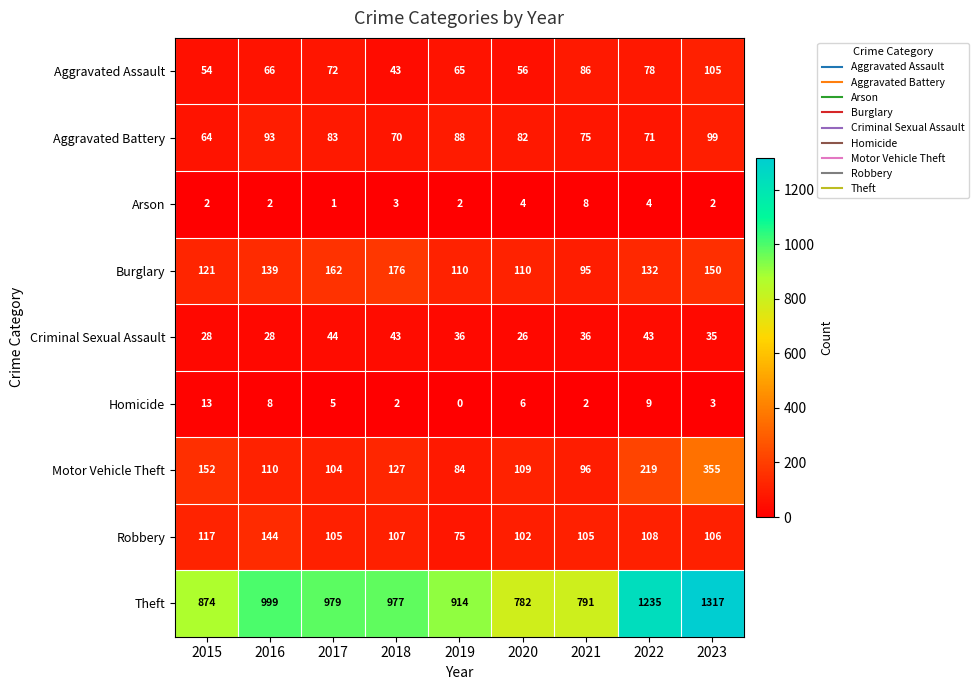

At which category does the chart reach its minimum across all series?

2019